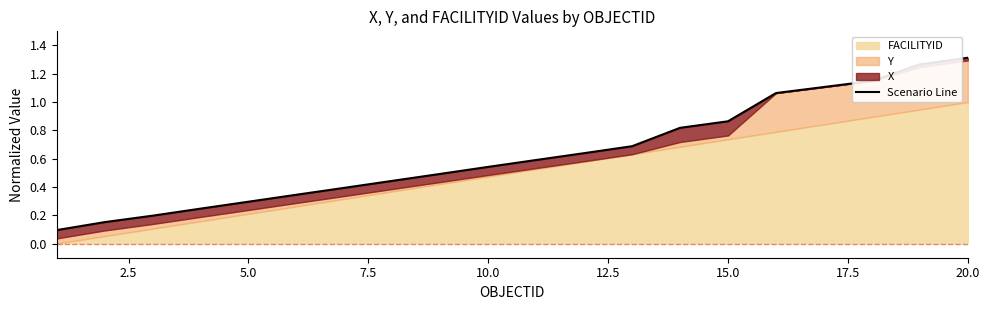

Is it true that the value at 13 is 0.5?

False